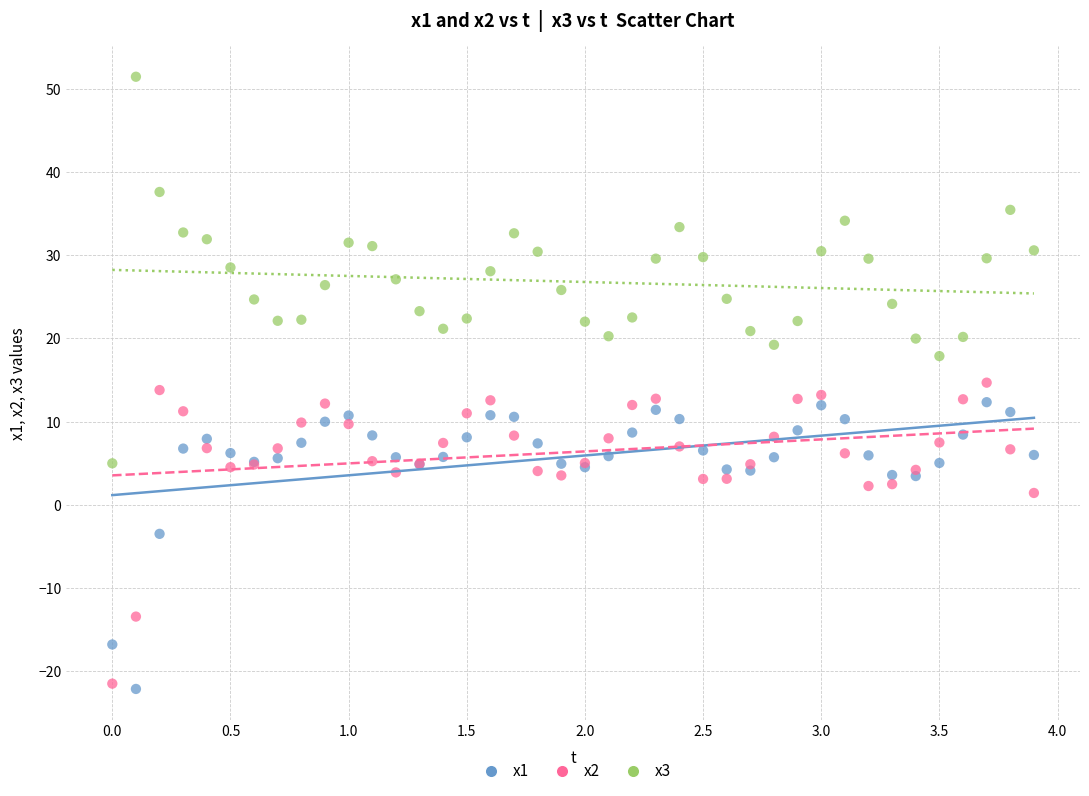

Which series contains the highest Y value?

x3